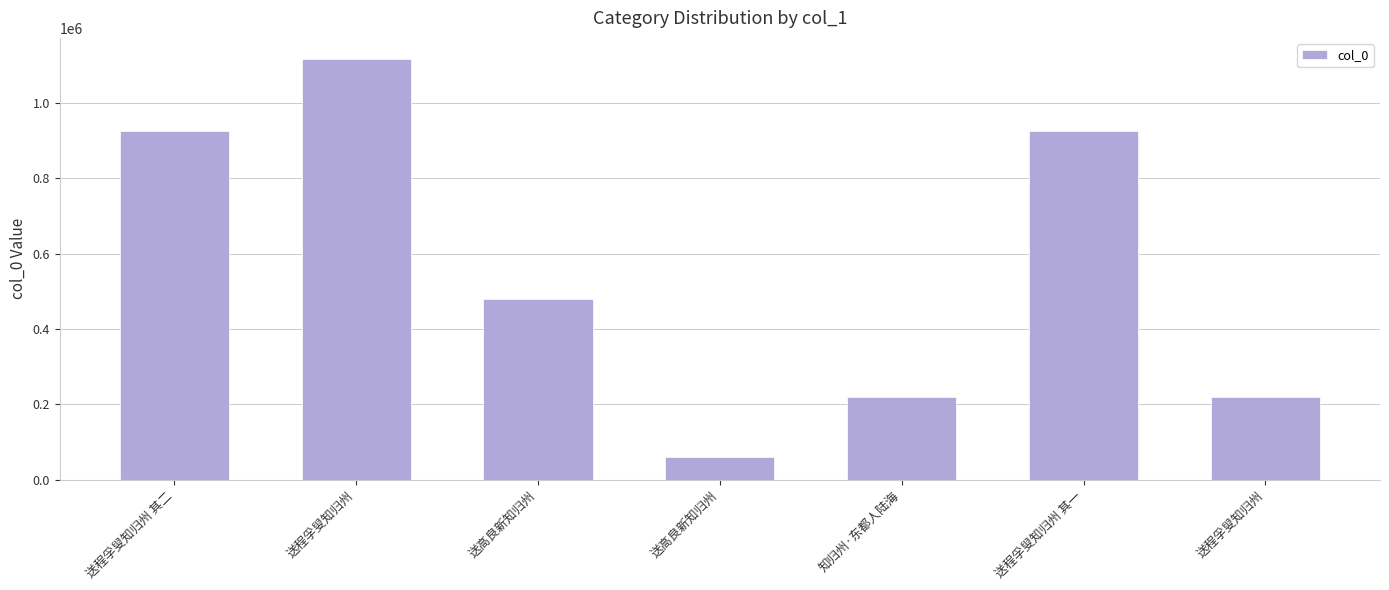

What is the change in value from 送程孚叟知归州 其二 to 送高良新知归州?

-866467